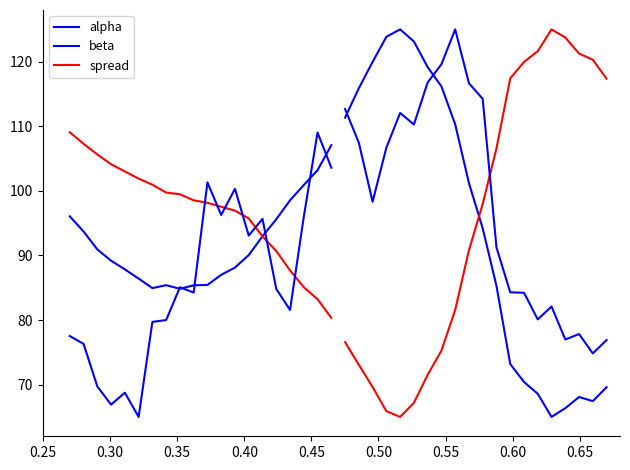

True or false: beta has more than 1 interior local peaks.

False